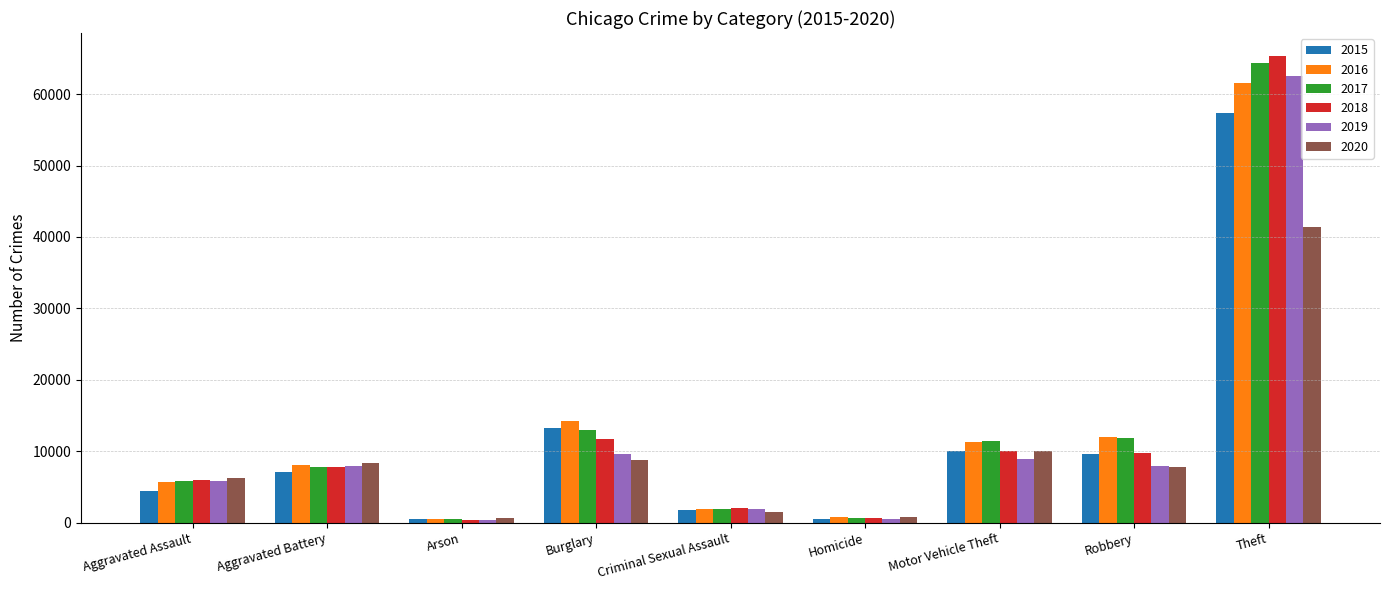

How many bars are there in total?

54